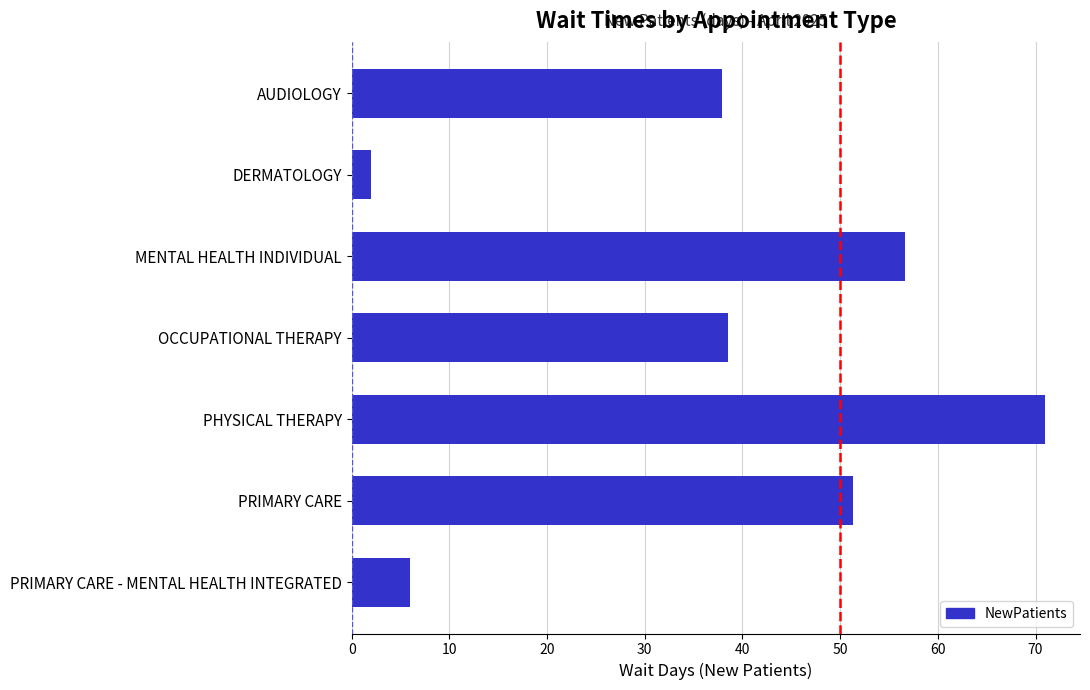

Reading top to bottom, what are all the values shown in this chart?

AUDIOLOGY=37.9	DERMATOLOGY=2.0	MENTAL HEALTH INDIVIDUAL=56.6	OCCUPATIONAL THERAPY=38.5	PHYSICAL THERAPY=71.0	PRIMARY CARE=51.3	PRIMARY CARE - MENTAL HEALTH INTEGRATED=6.0